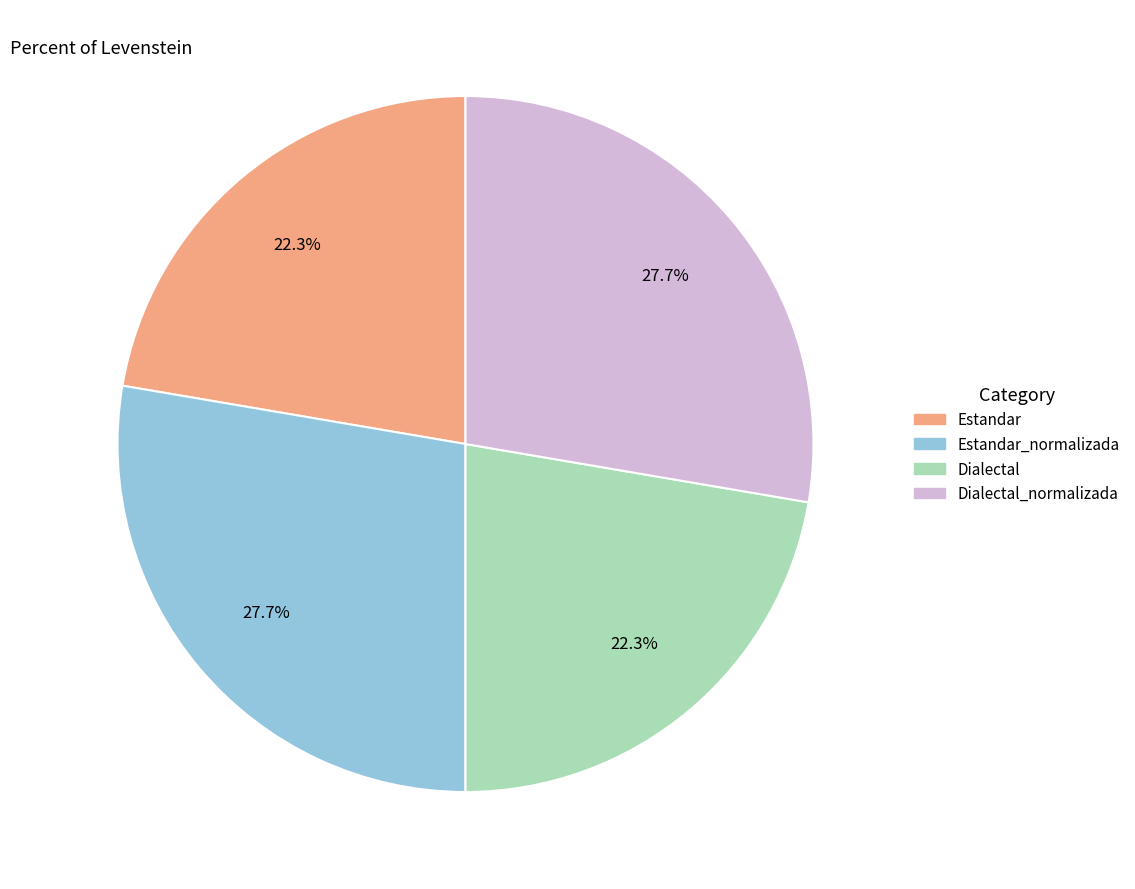

Does any single category account for the majority?

No